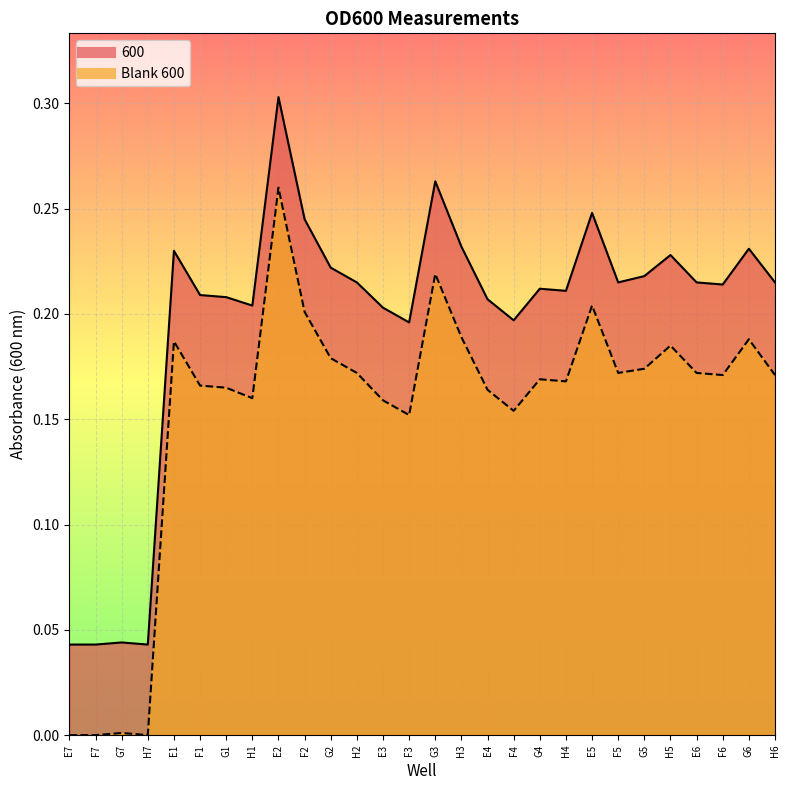

True or false: 600 and Blank 600 cross at least once.

False